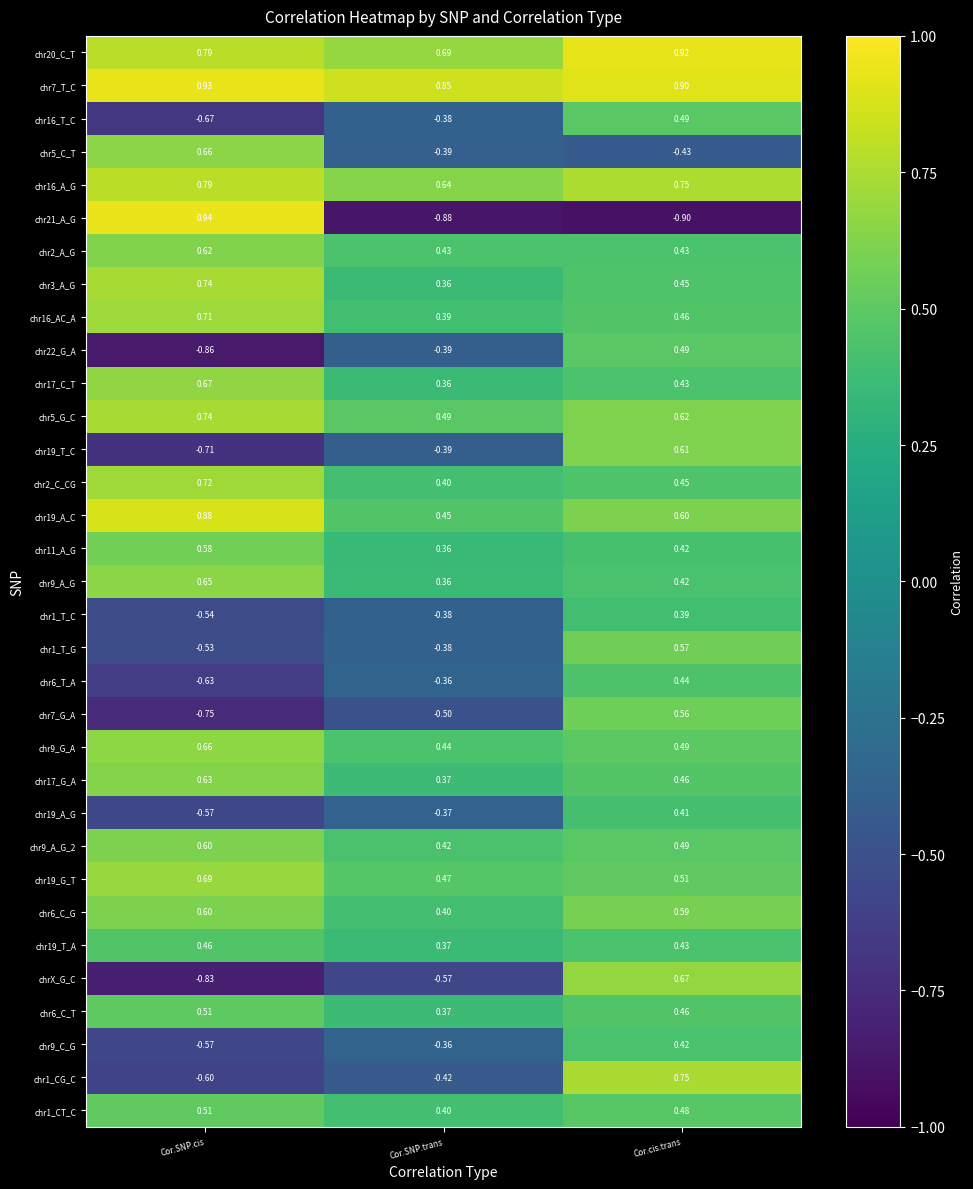

Where is chr9_A_G_2 nearest to the value 0?

Cor.SNP.trans